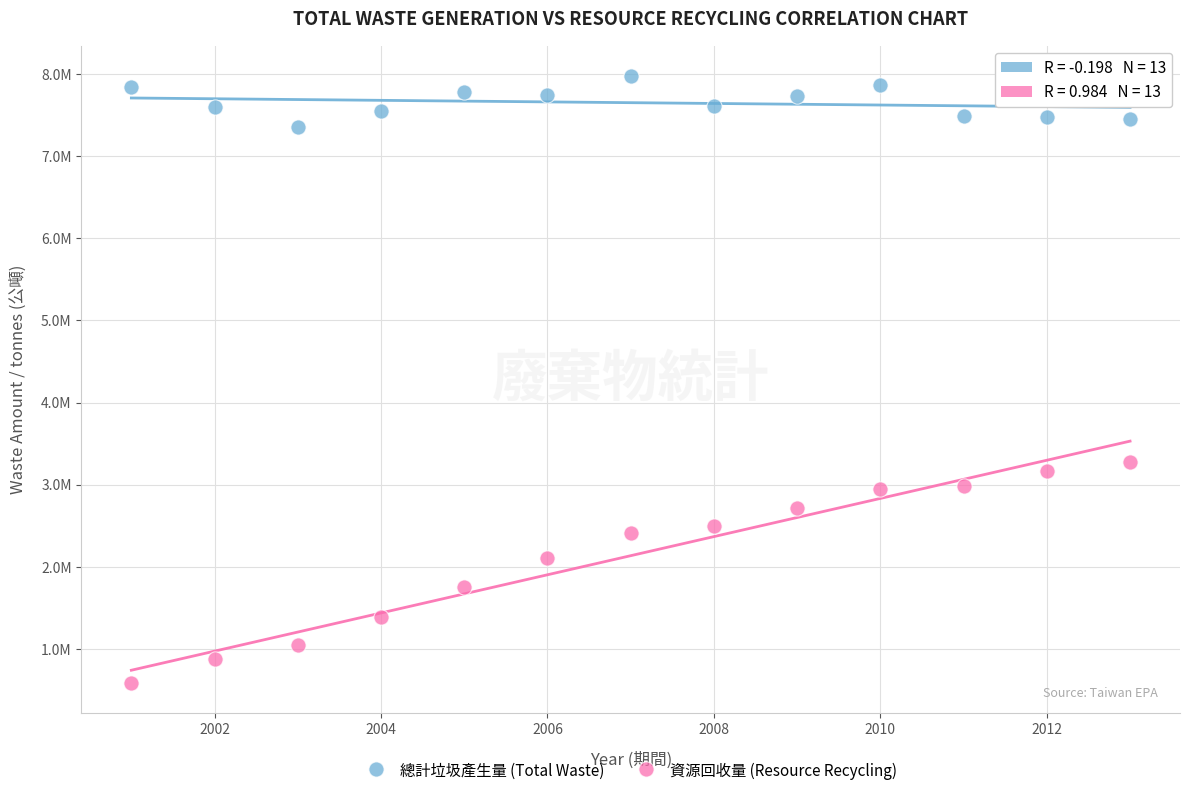

Which series has the widest spread of Y values?

資源回收量 (Resource Recycling)